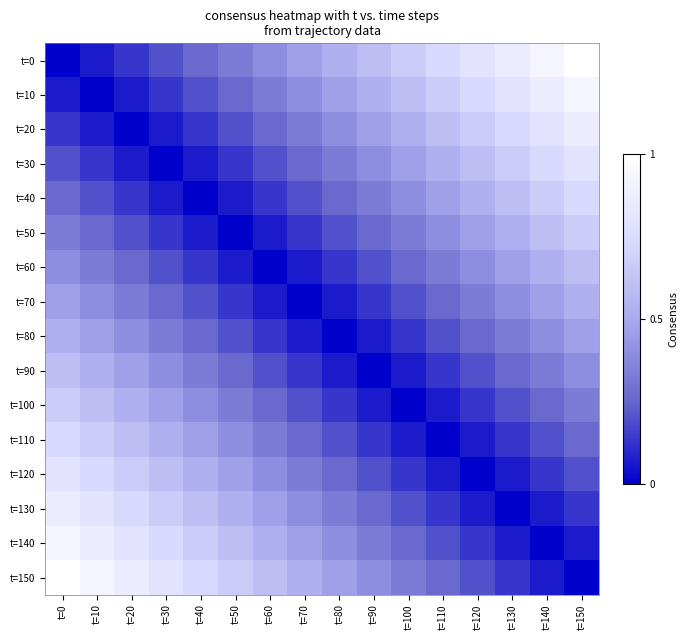

Between t=50 and t=120, which is larger?

t=120